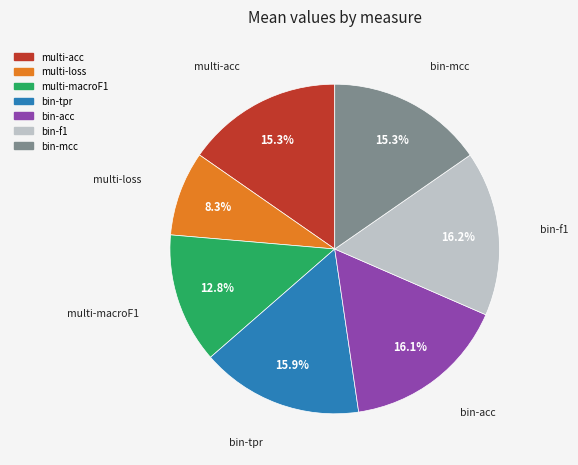

Which slice is the smallest?

multi-loss